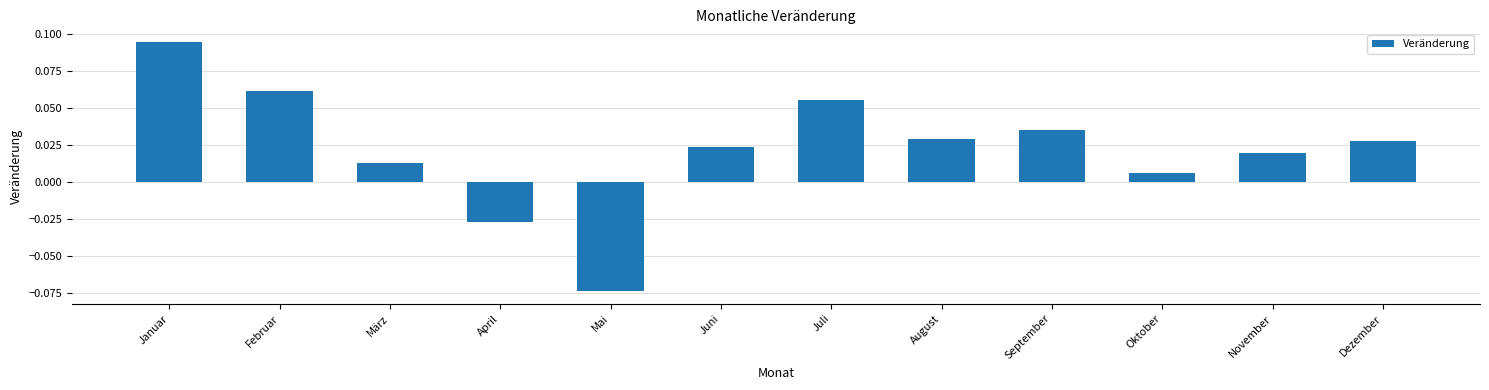

Between April and November, which is larger?

November